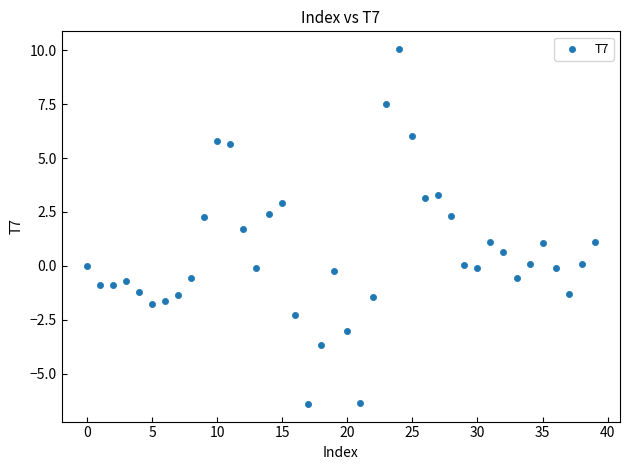

What is the range of Y values (max minus min)?

16.5